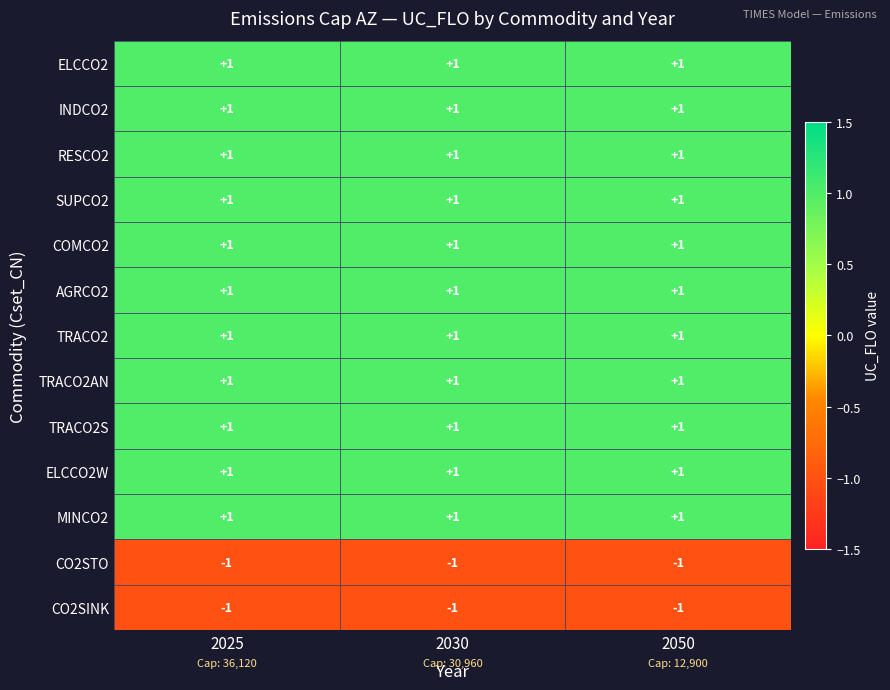

The value of INDCO2 at 2025 is 1. True or false?

True